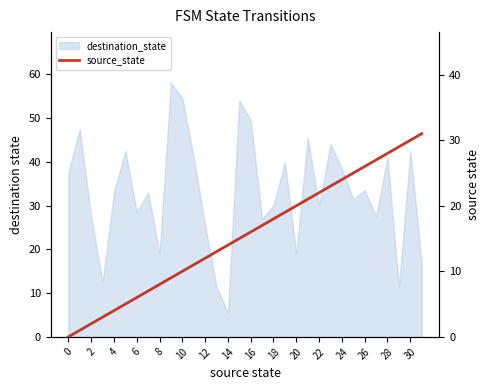

Does the chart have visible grid lines?

No